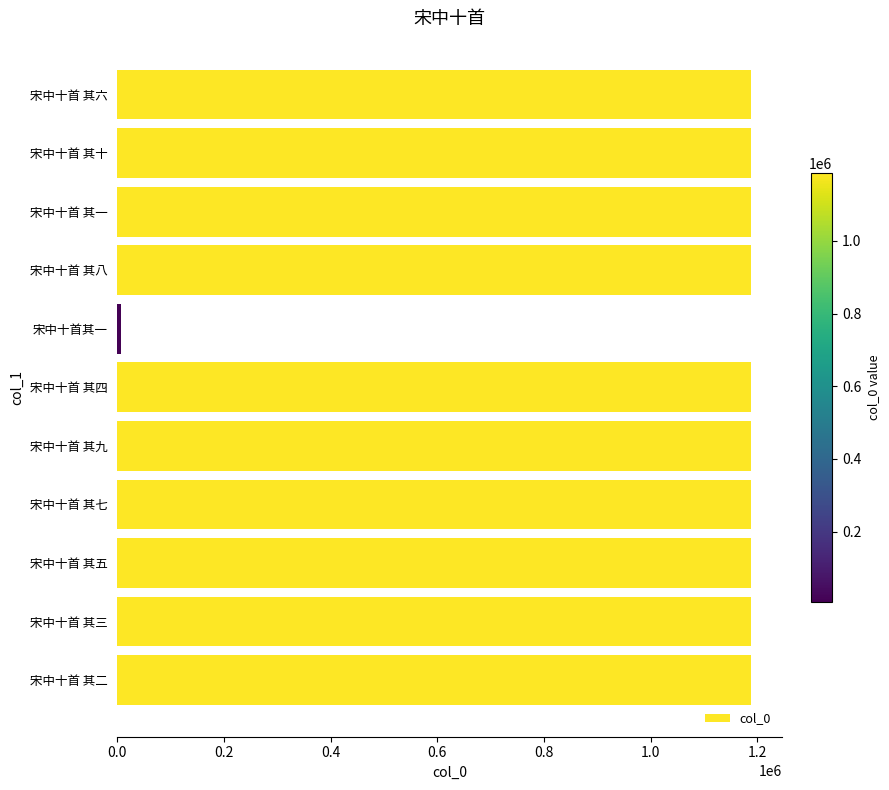

What is the approximate value at 宋中十首 其四?

1187123